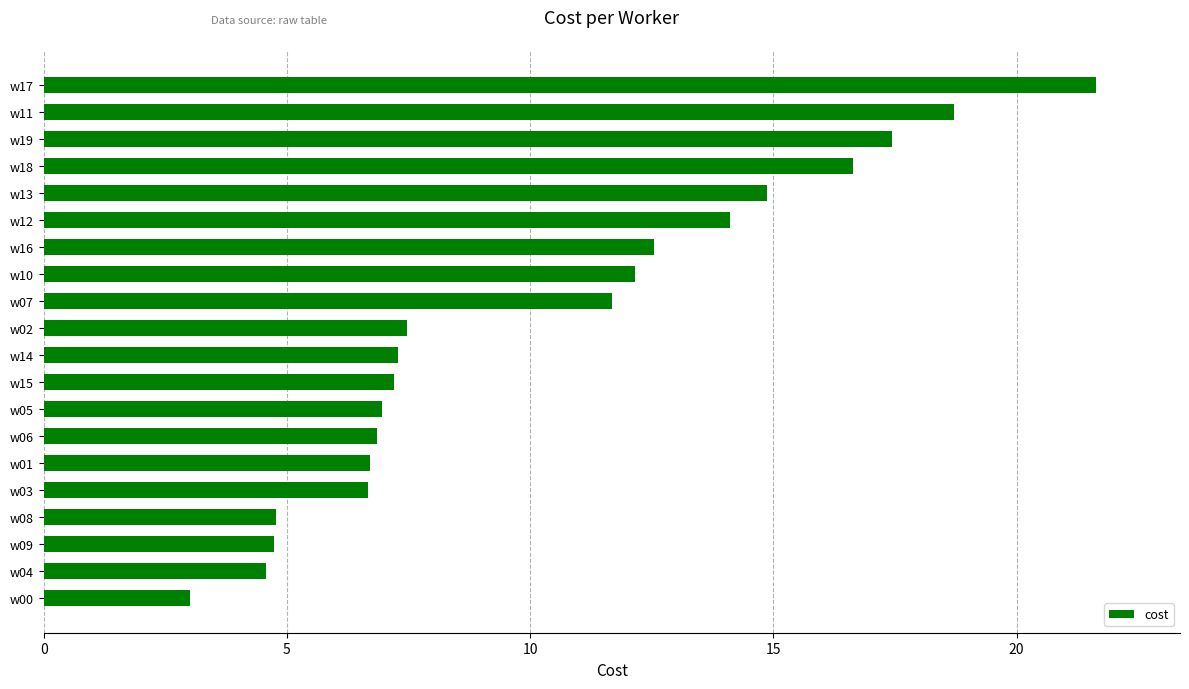

Read the value at w16.

12.5